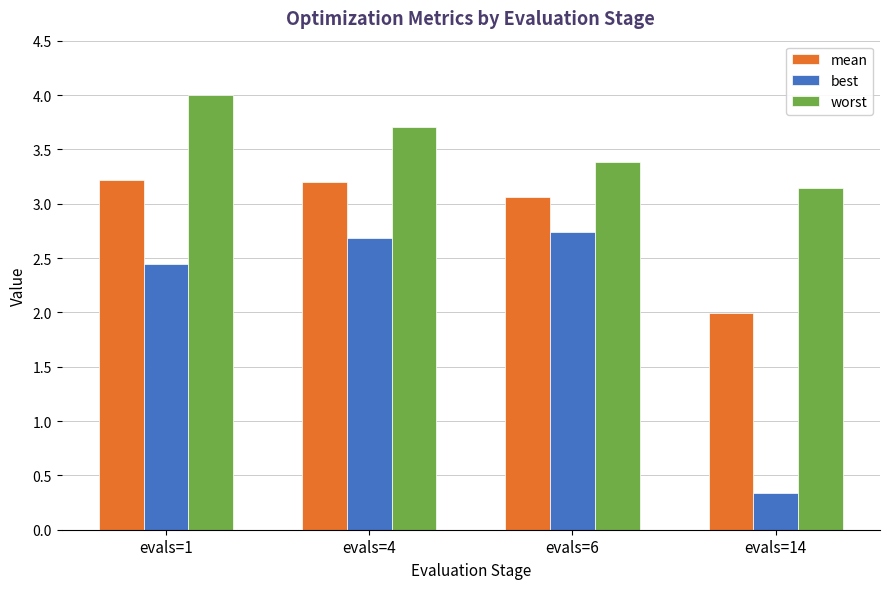

What is the difference between the maximum and second lowest values in the worst series?

0.6